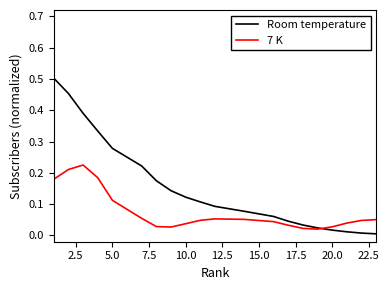

Rank the series by their maximum value, from lowest to highest.

7 K, Room temperature